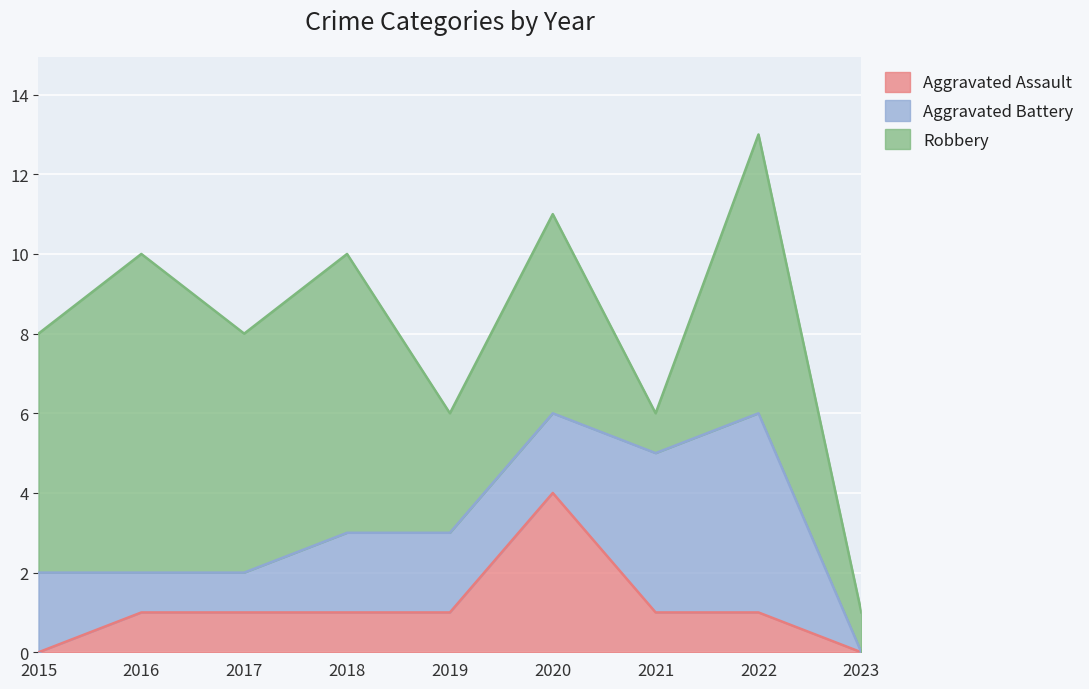

What is the approximate value of Aggravated Battery at 2018?

2